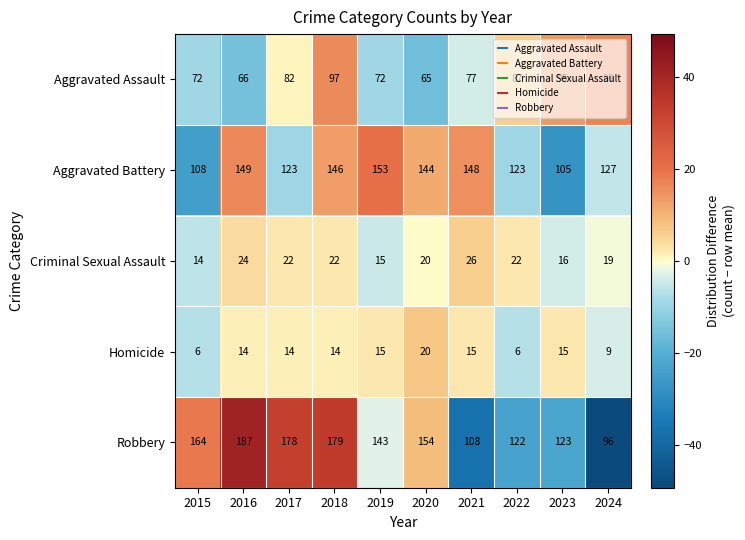

How many categories are shown in the chart?

10